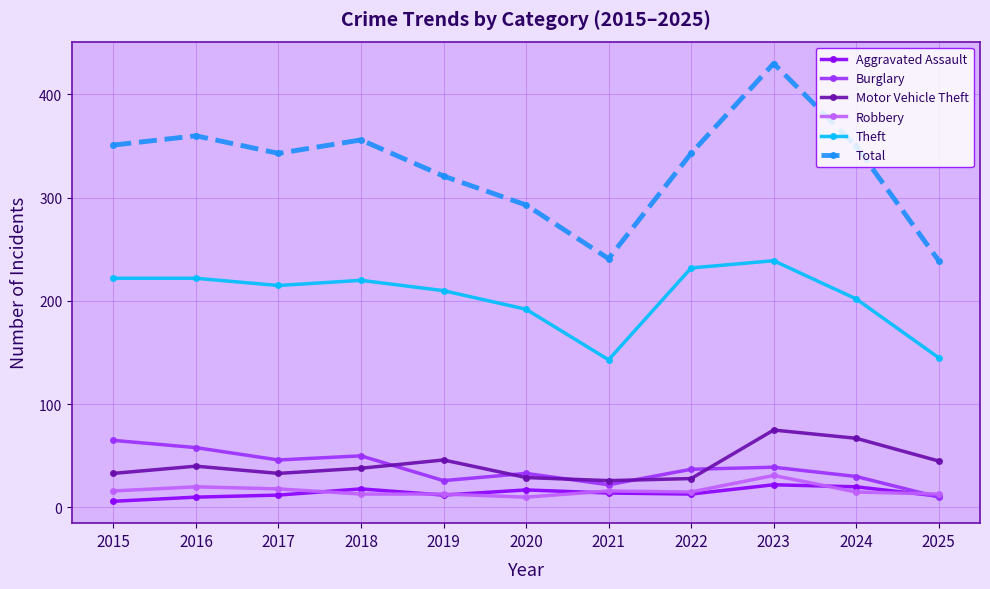

How many data points in Total are less than 343?

4